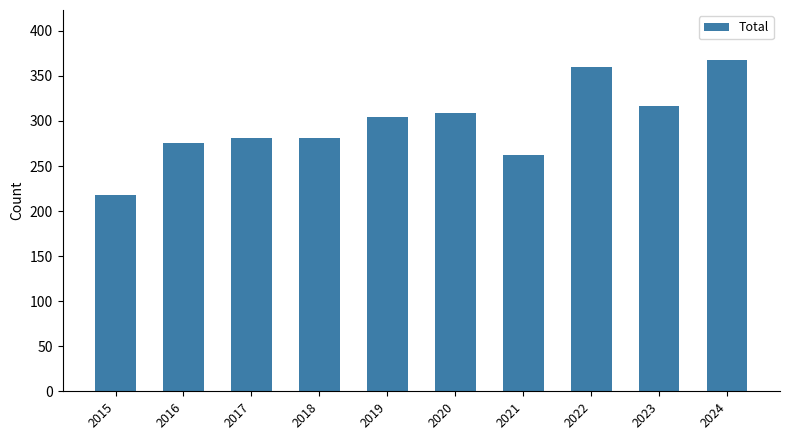

What value does the data have at 2018, to the nearest 5?

280